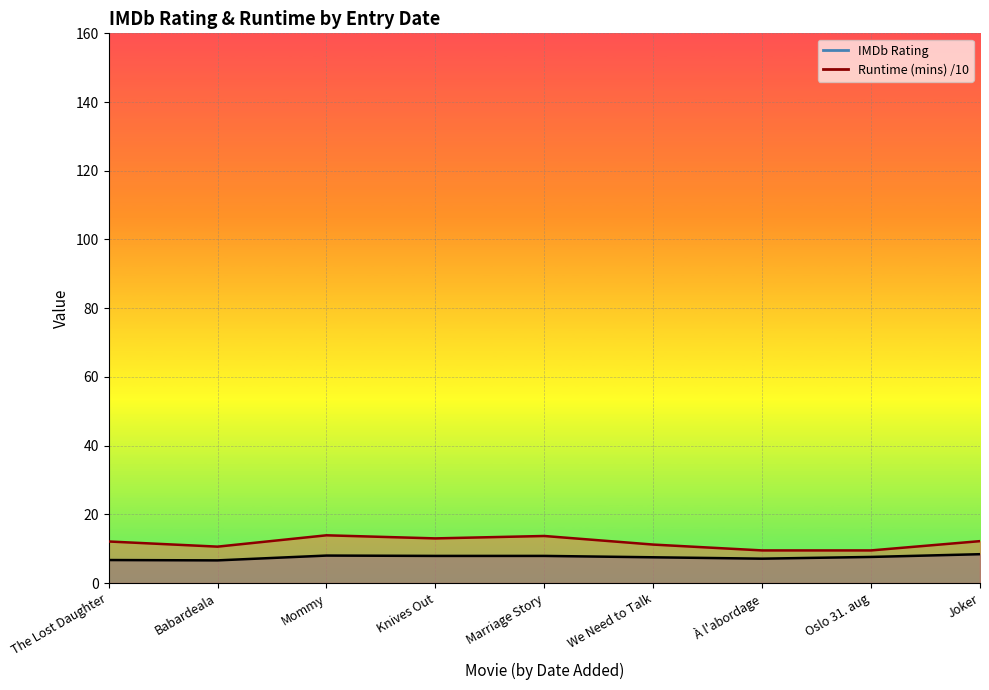

True or false: IMDb Rating line and Runtime /10 line cross at least once.

False